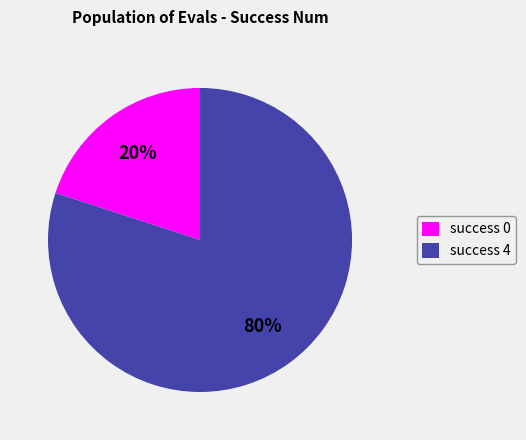

Rank the categories by value from lowest to highest.

success 0, success 4